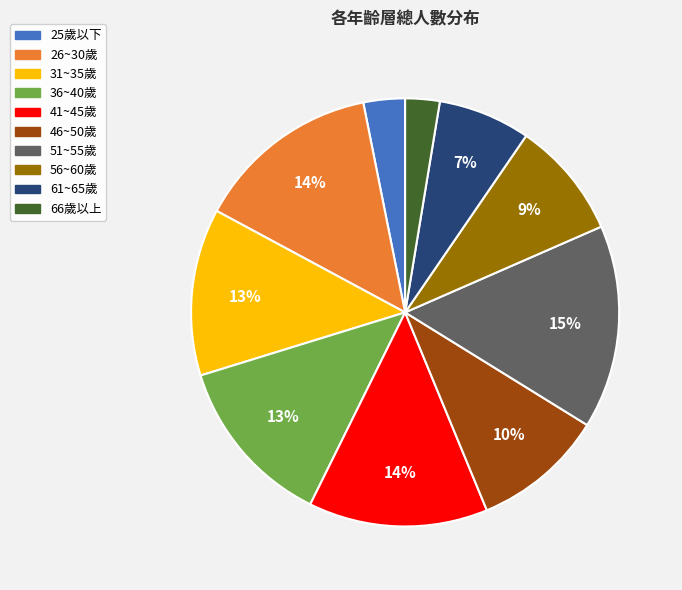

To the nearest percent, what is the average slice percentage?

10%